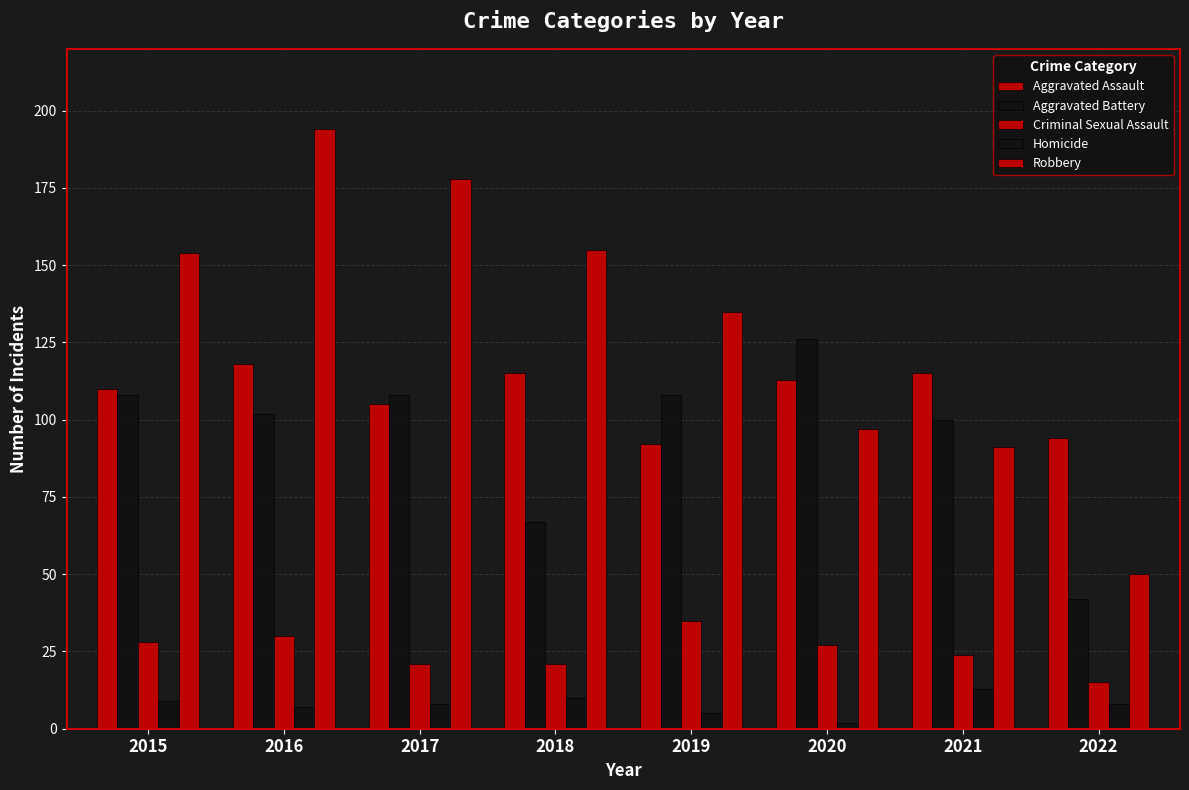

What is the average value of the Robbery series?

132